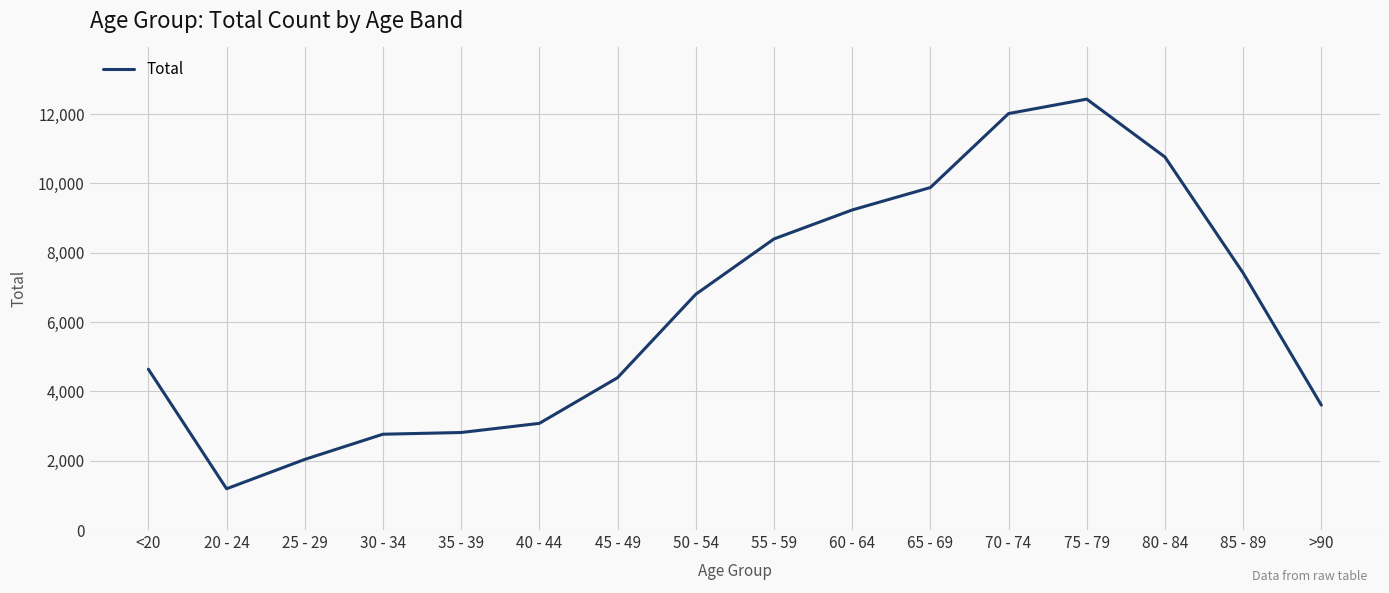

What is the minimum value shown in the chart?

1191